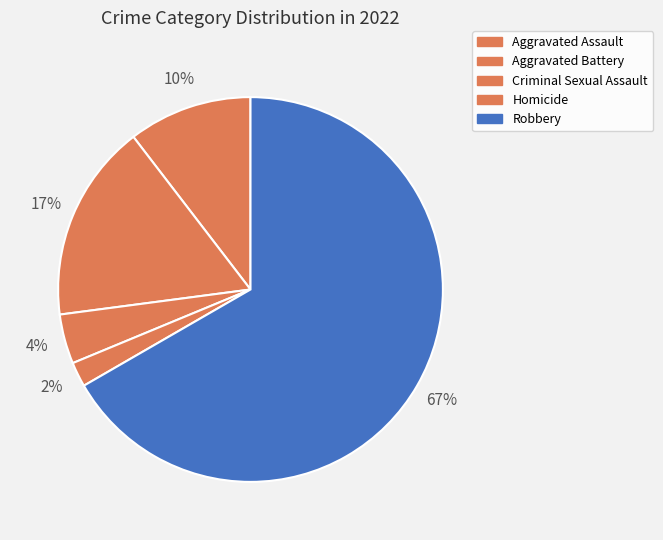

How many segments does this pie chart have?

5